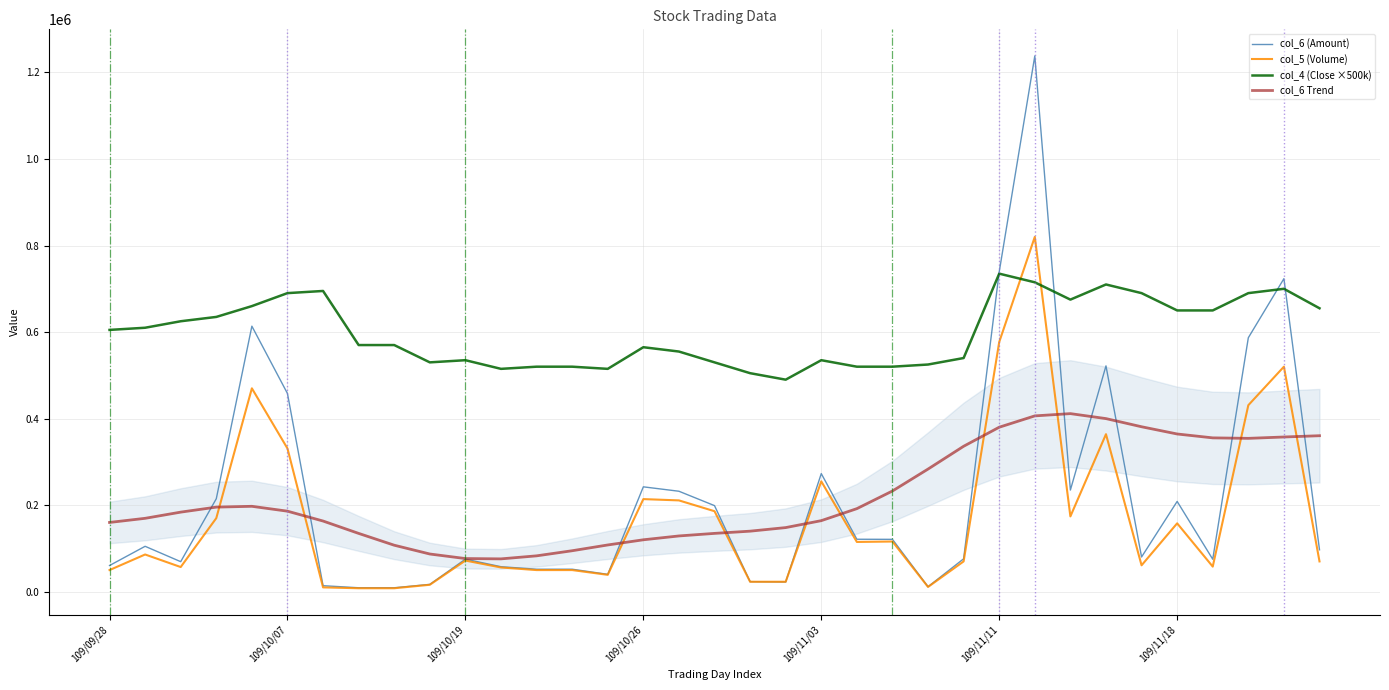

How many values in the col_4 (Close ×500k) series are below 570000?

16